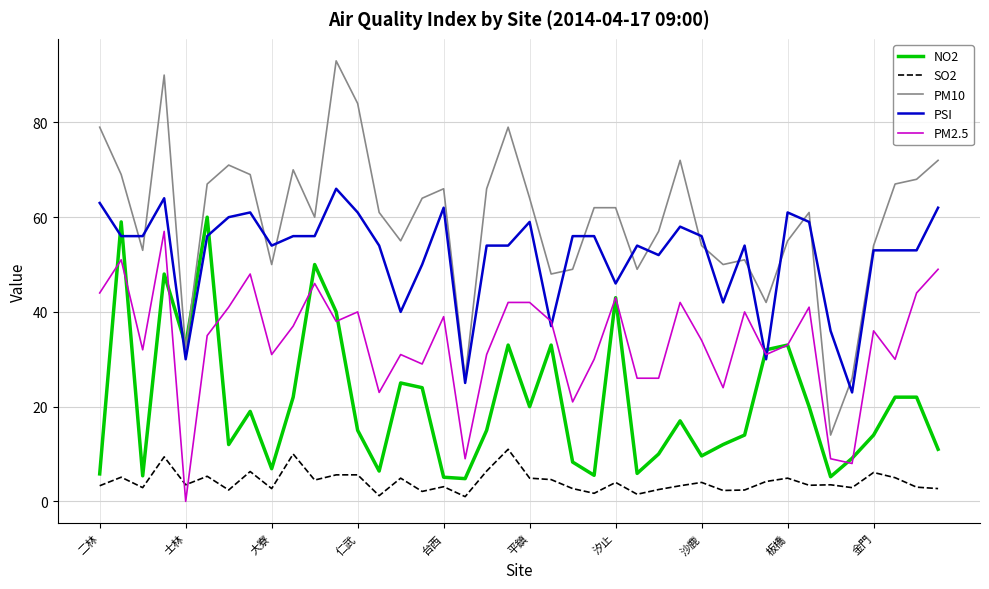

True or false: SO2 and PM2.5 intersect in this chart.

True